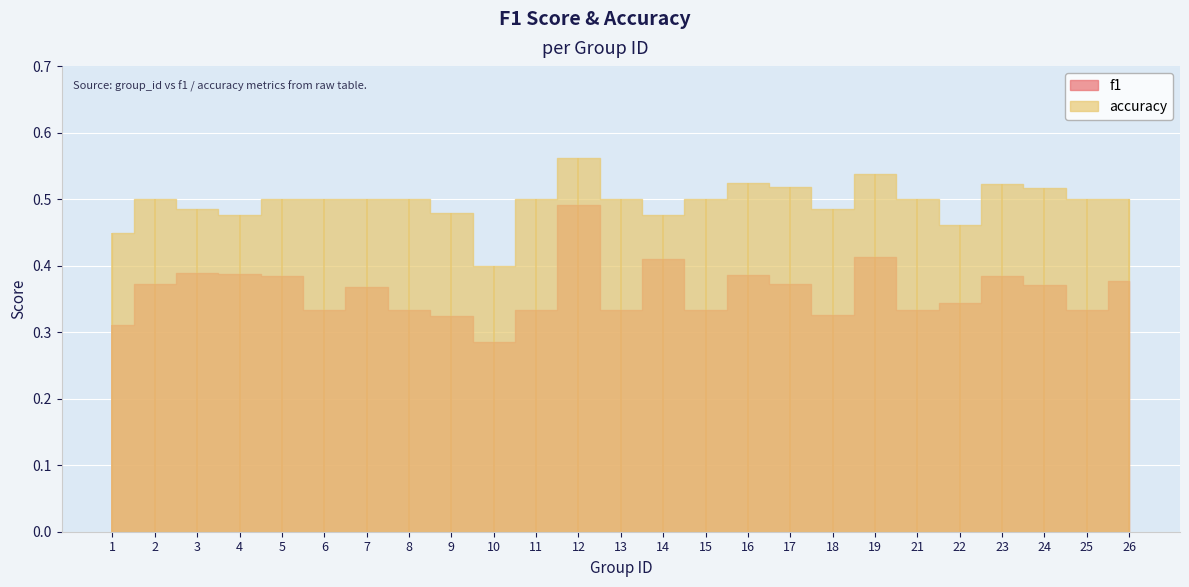

Where is f1 nearest to the value 0?

10